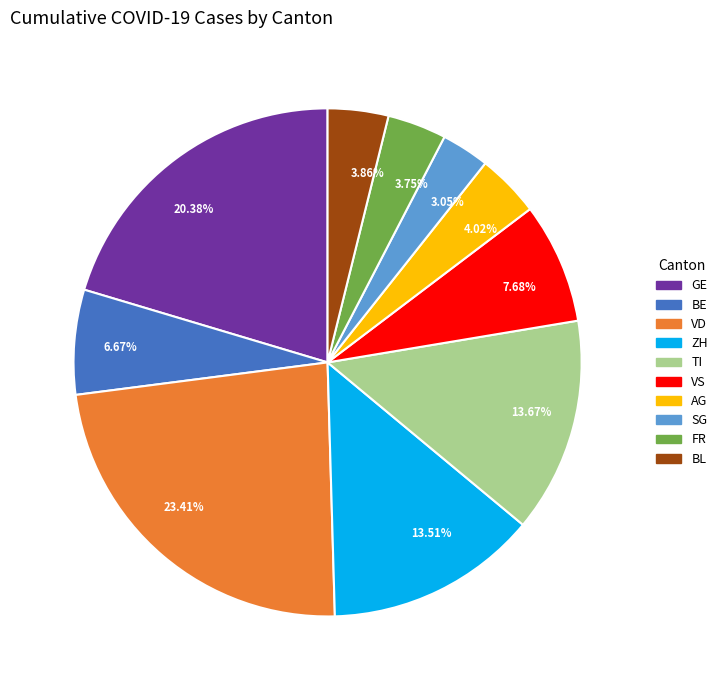

How many slices are in this pie chart?

10